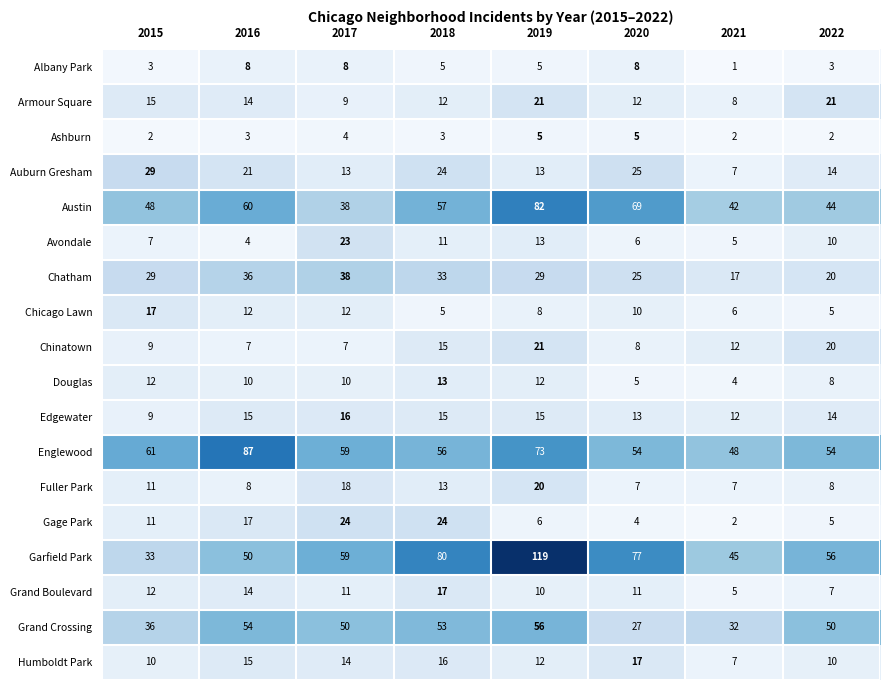

Is it true that Chicago Lawn equals 17 at 2015?

True